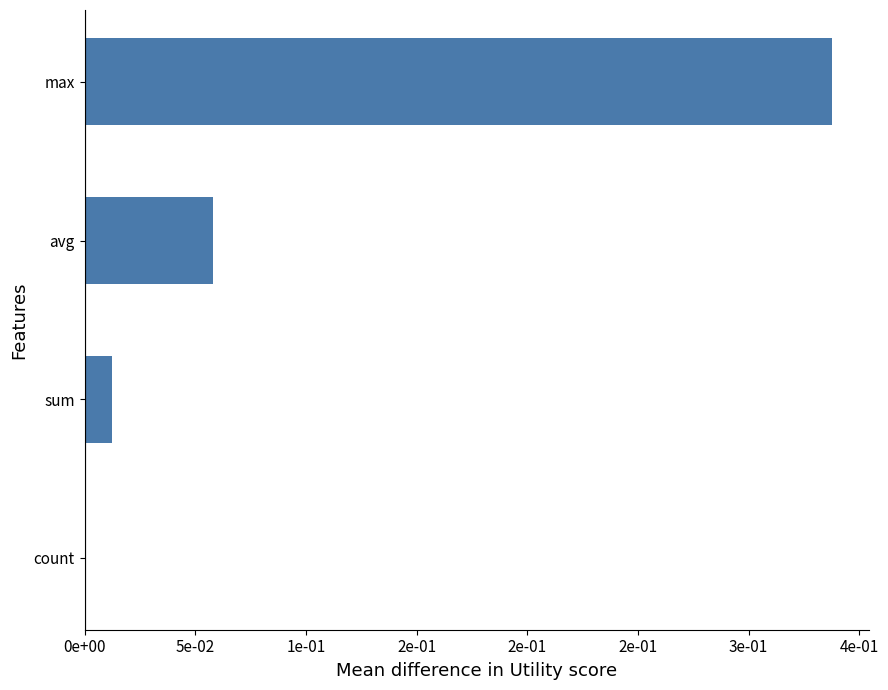

Count the number of values greater than 0.

3